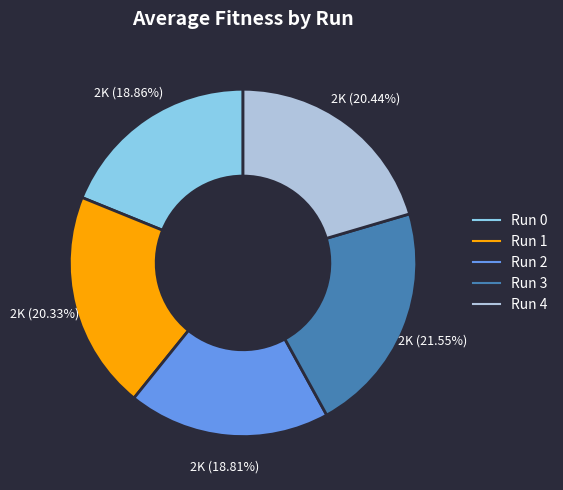

How many slices are in this pie chart?

5